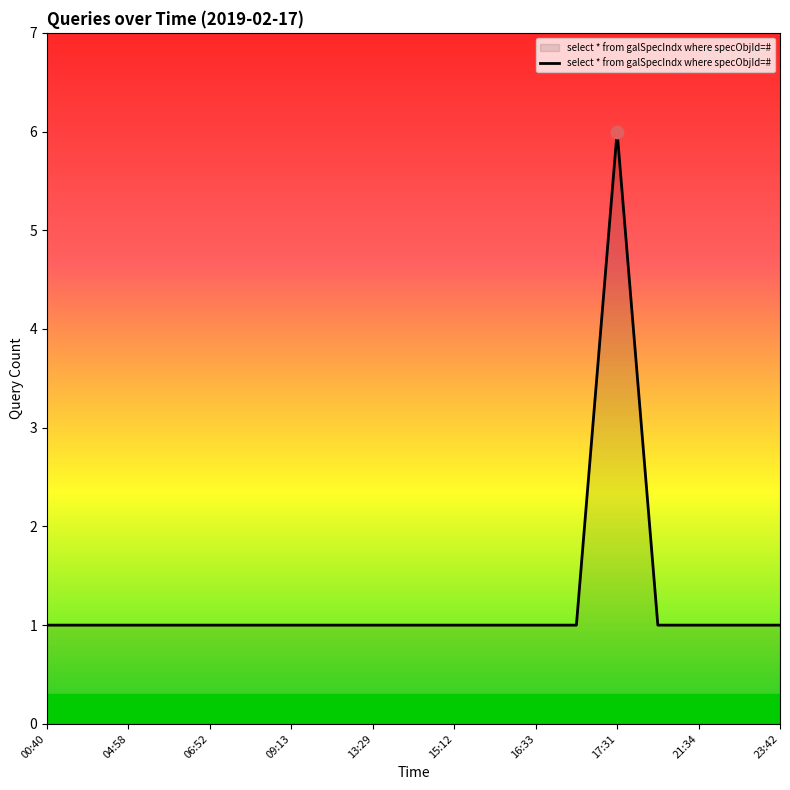

What is the difference between the maximum and minimum values?

5